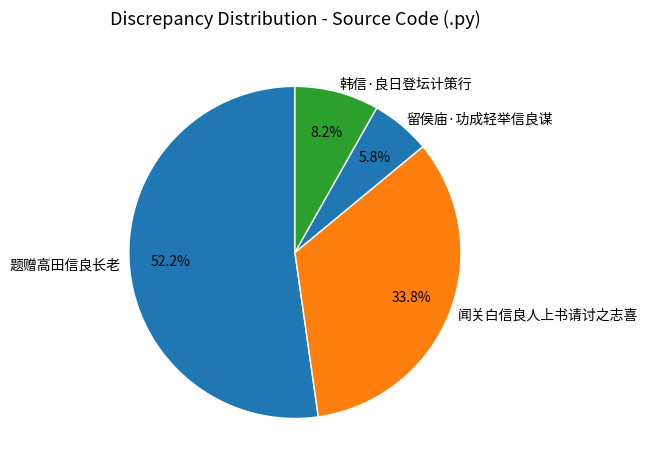

What percentage is NOT represented by 留侯庙·功成轻举信良谋?

94.2%